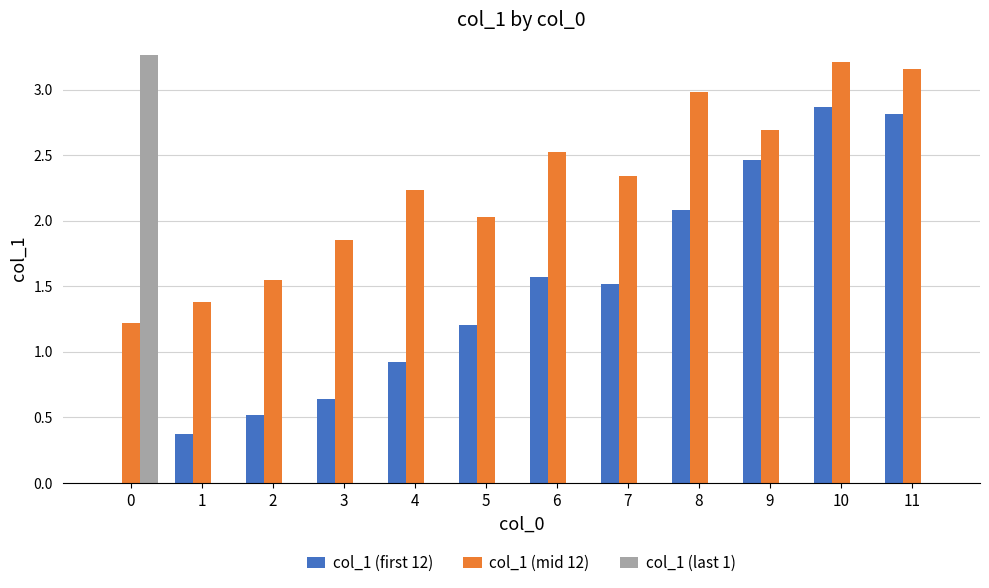

What are all the series names shown in the legend?

col_1 (first 12), col_1 (mid 12), col_1 (last 1)